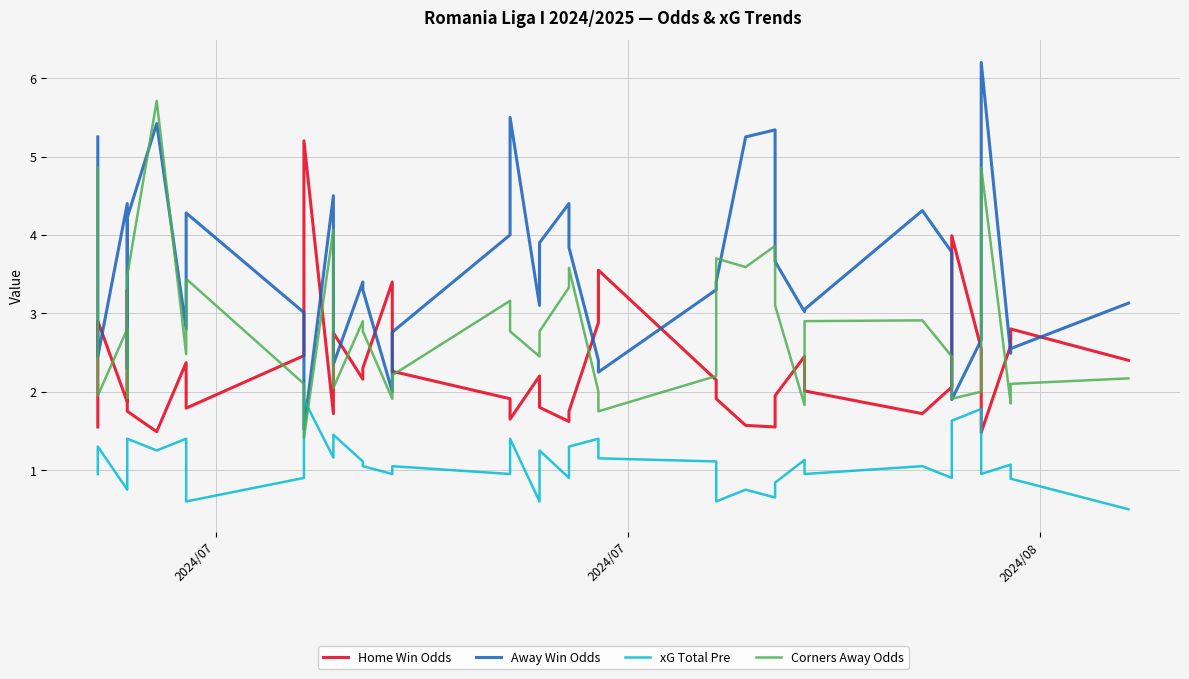

Does the chart display data point markers on the line(s)?

No